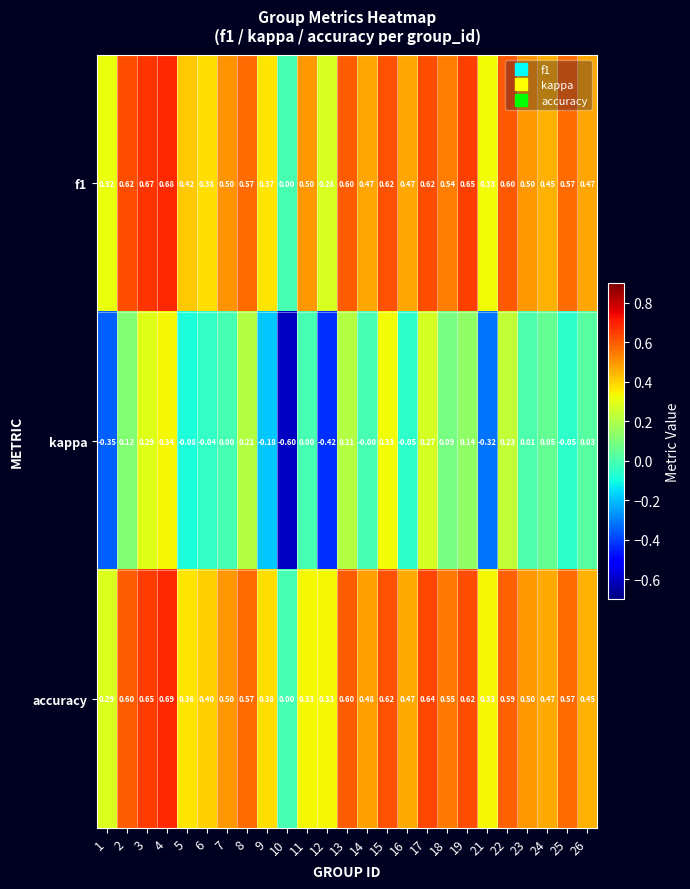

Which series has the widest spread of values?

kappa